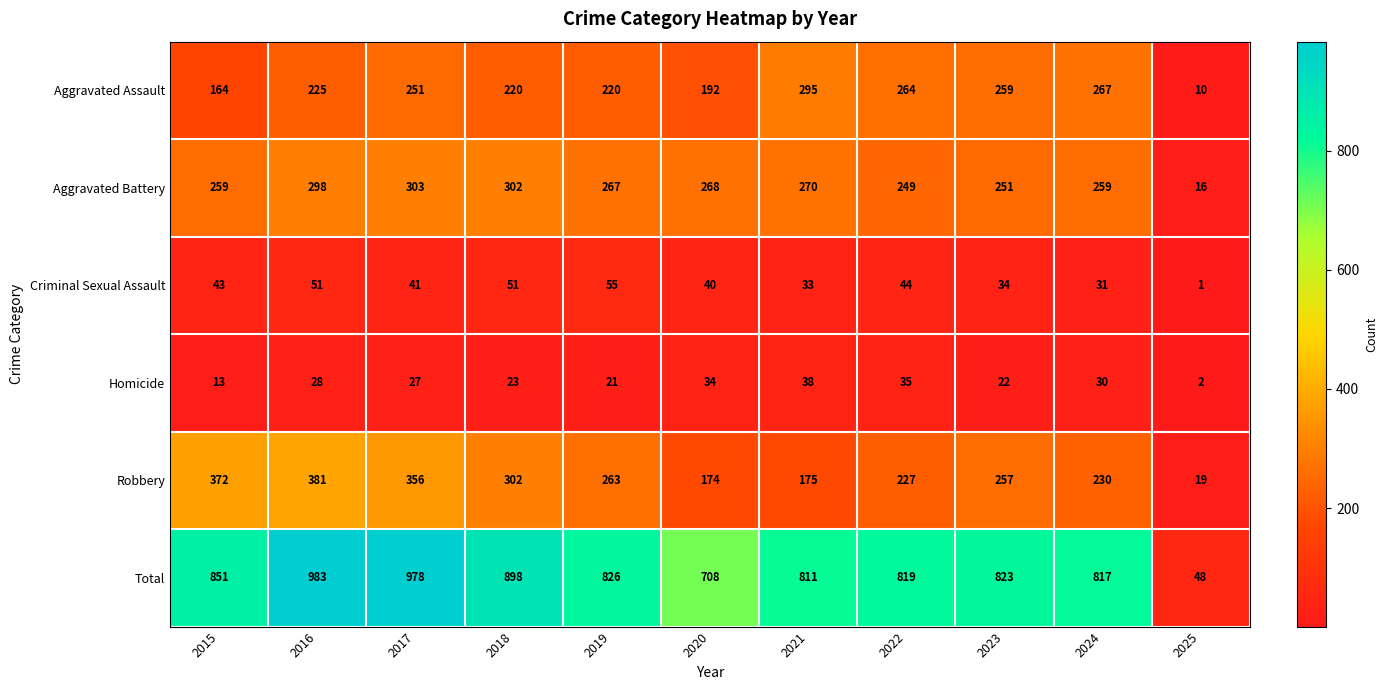

List the series in order of their peak value, highest first.

Total, Robbery, Aggravated Battery, Aggravated Assault, Criminal Sexual Assault, Homicide